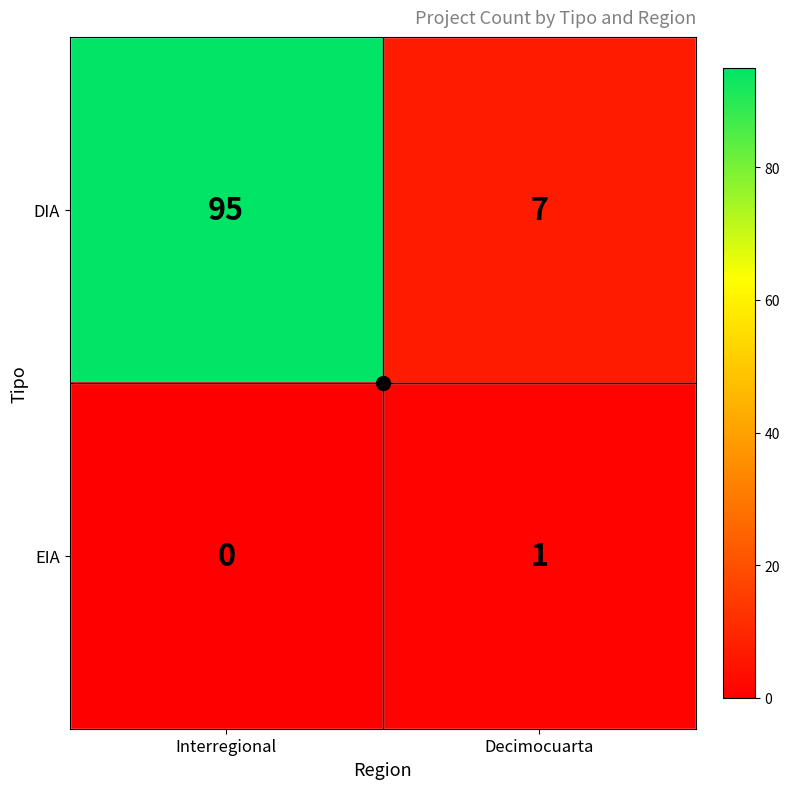

True or false: DIA has a value of 12 at Decimocuarta.

False